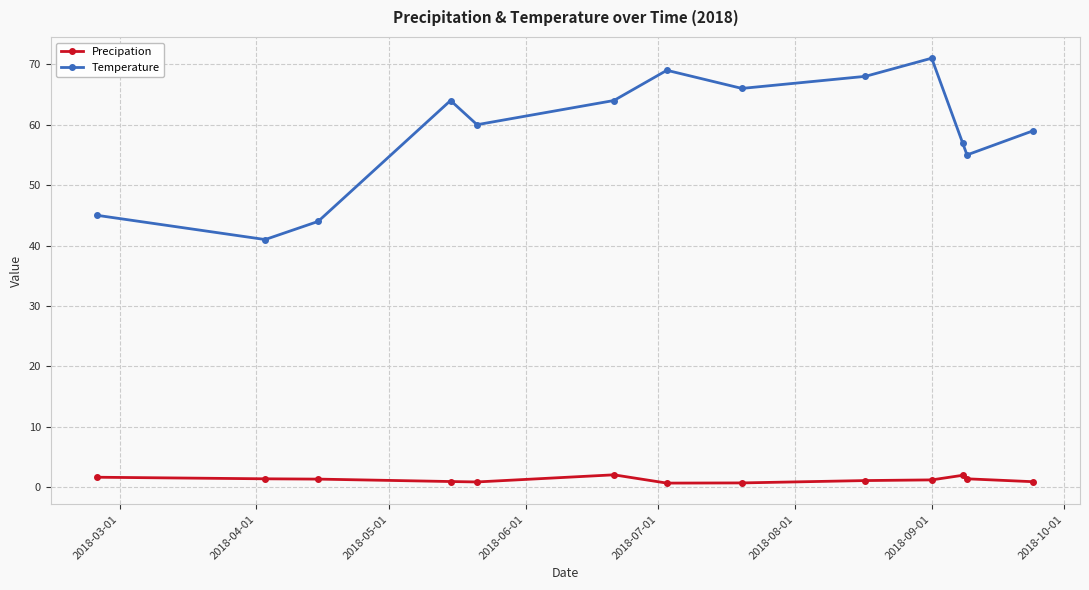

Which series has the largest range (max minus min)?

Temperature